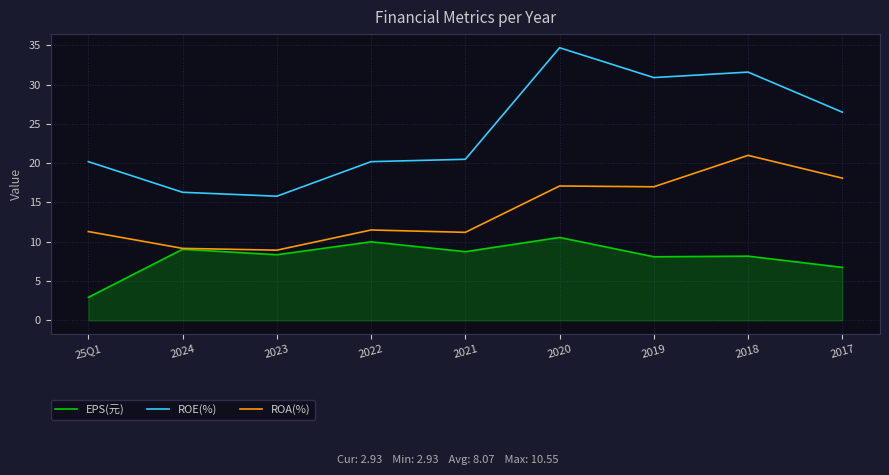

In EPS(元), how many points are higher than both neighbors (excluding endpoints)?

4